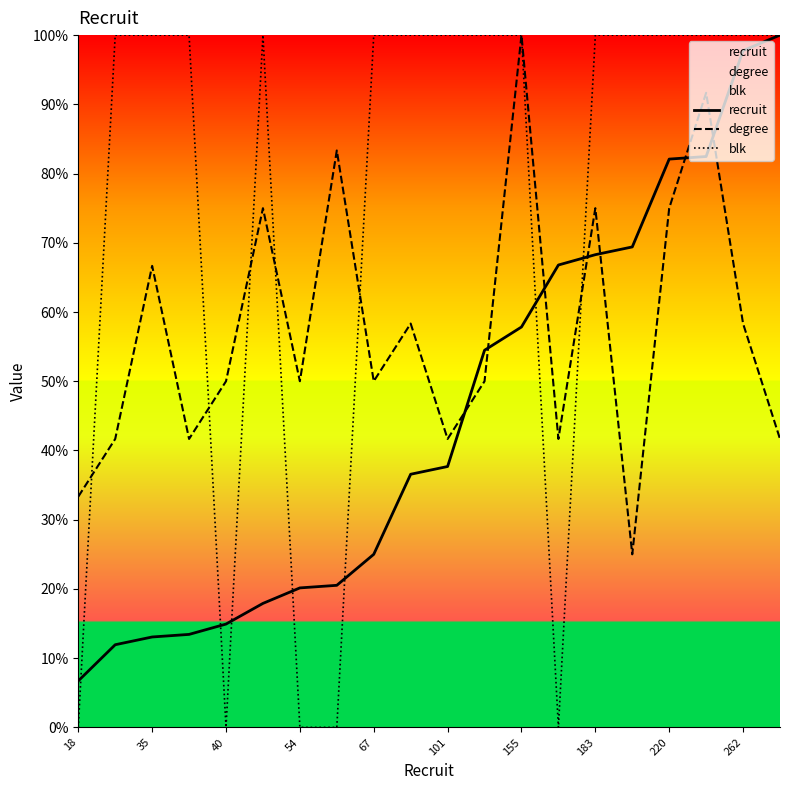

What is the lowest value of the recruit series?

6.7